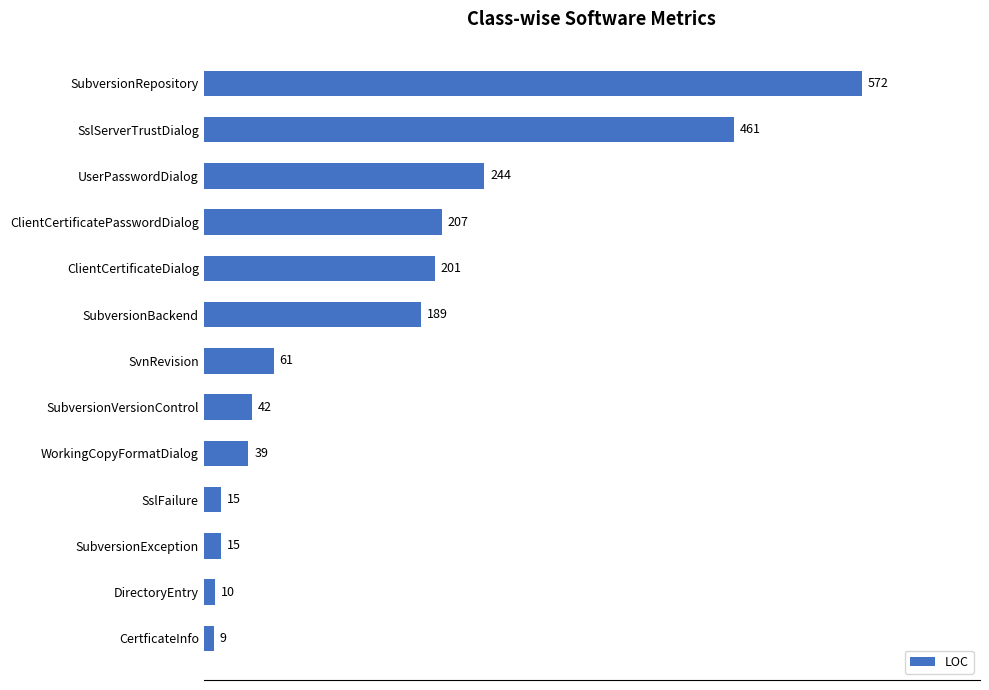

Reading top to bottom, what are all the values shown in this chart?

SubversionRepository=572	SslServerTrustDialog=461	UserPasswordDialog=244	ClientCertificatePasswordDialog=207	ClientCertificateDialog=201	SubversionBackend=189	SvnRevision=61	SubversionVersionControl=42	WorkingCopyFormatDialog=39	SslFailure=15	SubversionException=15	DirectoryEntry=10	CertficateInfo=9